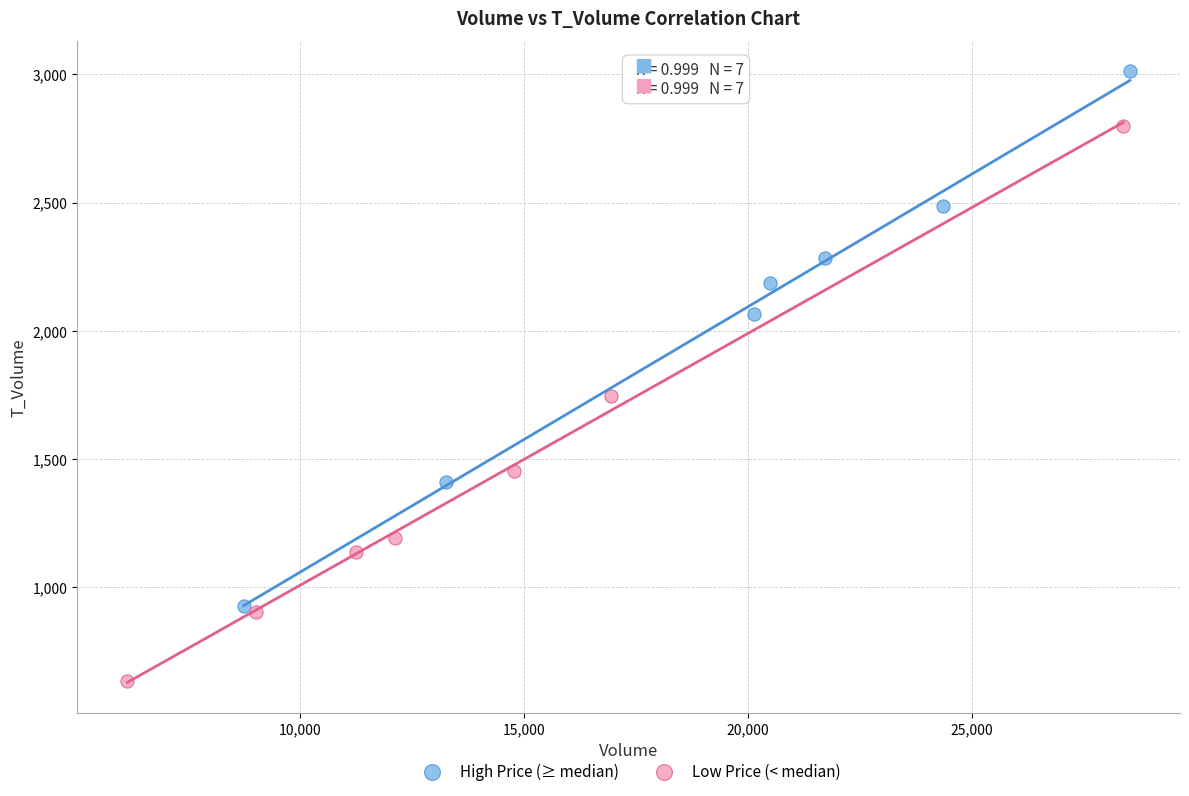

Which series reaches the minimum Y coordinate?

Low Price (< median)